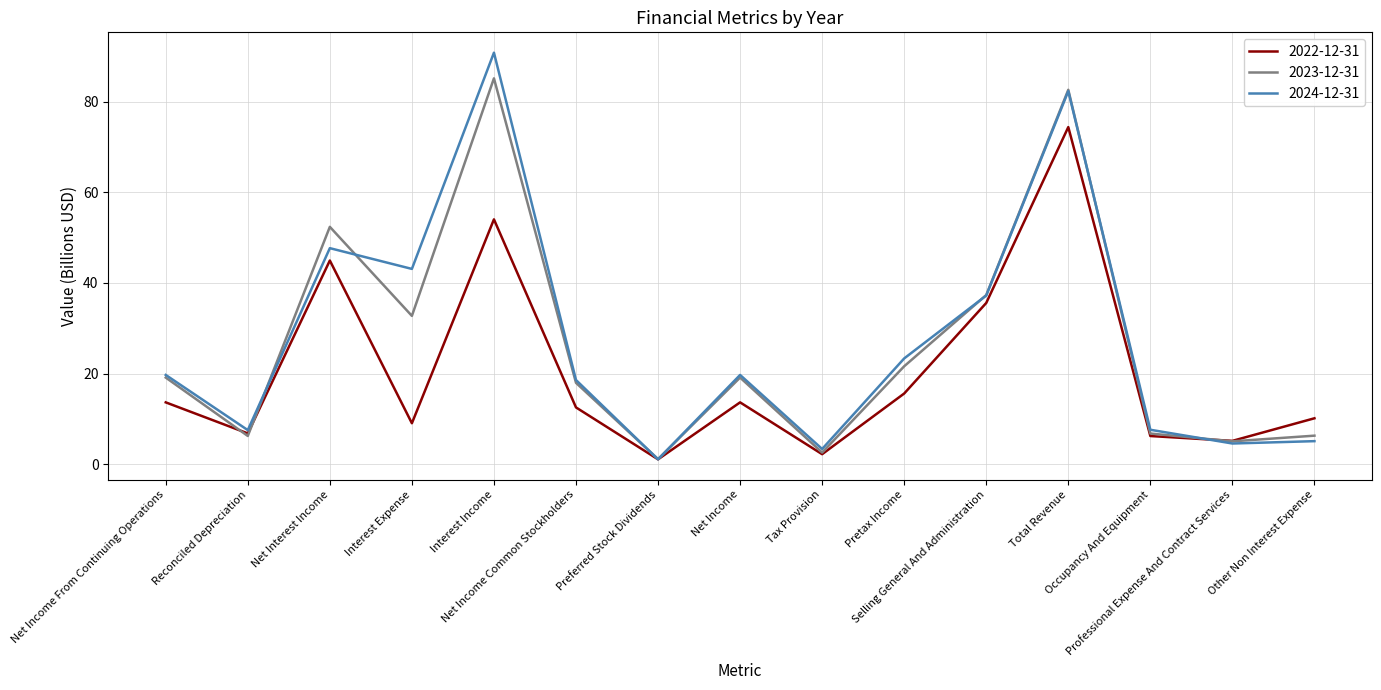

Is it true that 2023-12-31 equals 6.3 at Reconciled Depreciation?

True